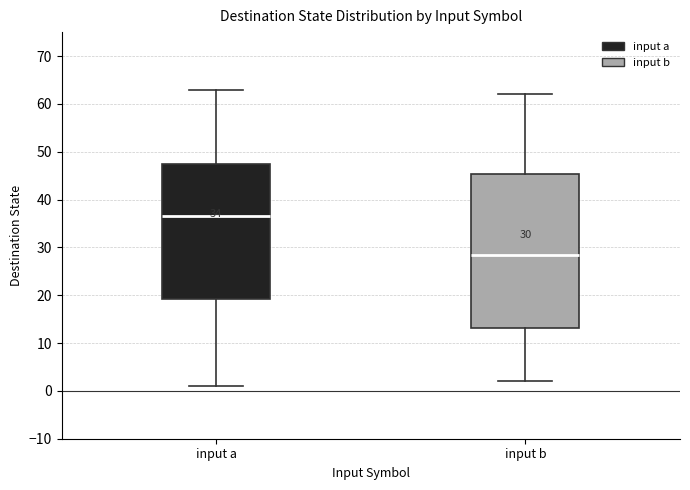

Which box is the tallest, from its lower edge to its upper edge?

input b